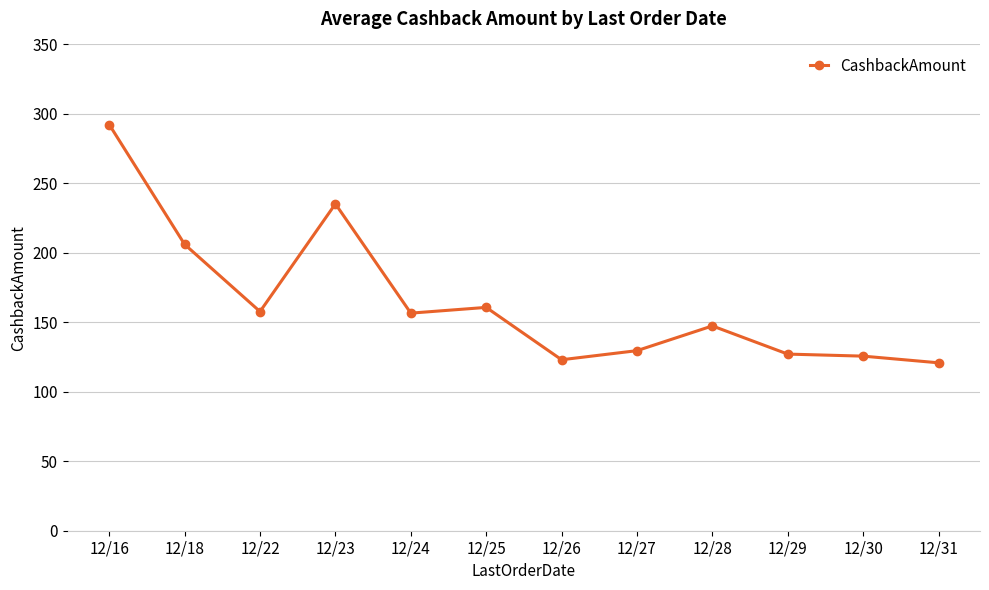

True or false: the data has more than 2 interior local peaks.

True